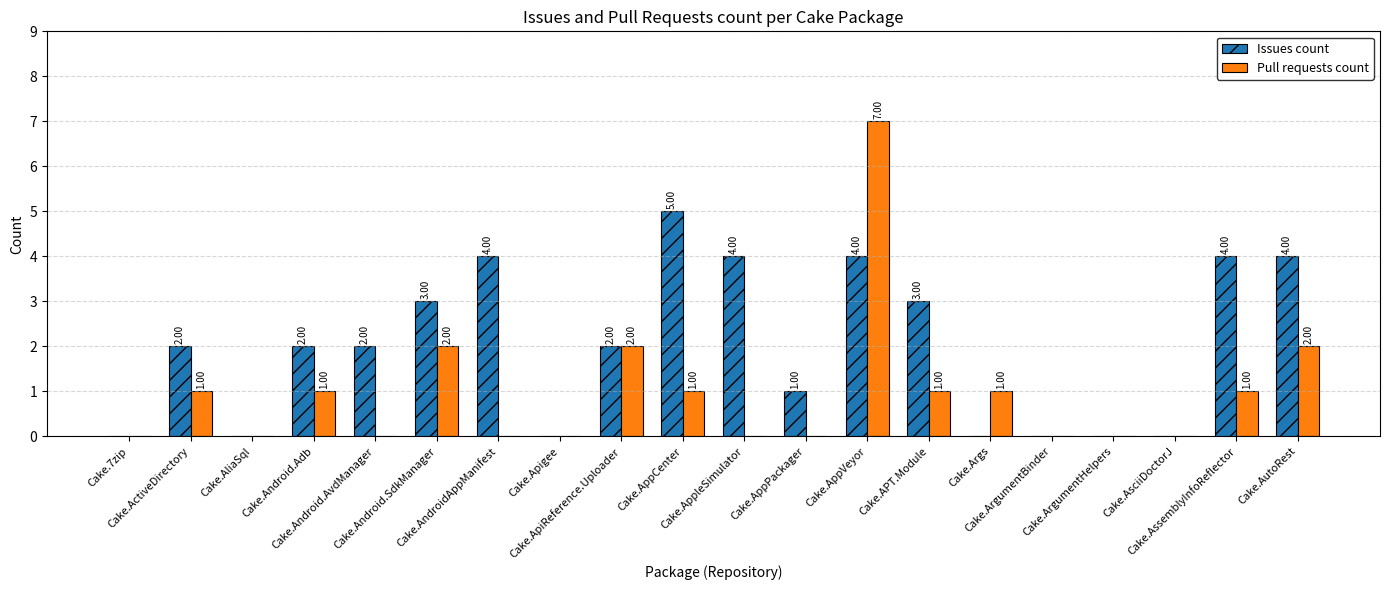

How many Pull requests count values are between 0 and 1?

16